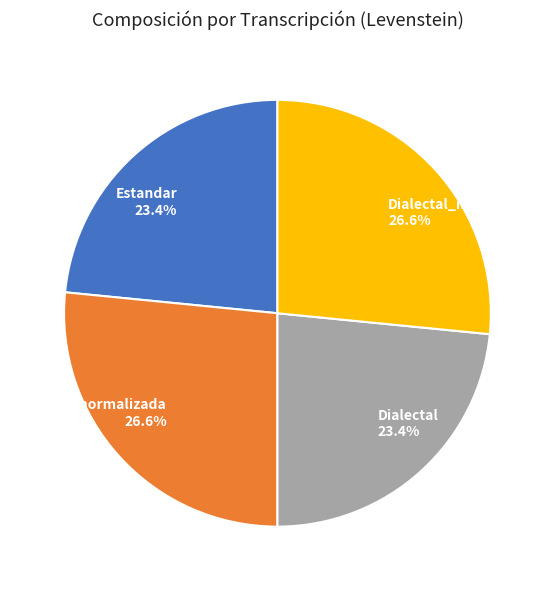

Is there any slice that represents more than half of the pie?

No